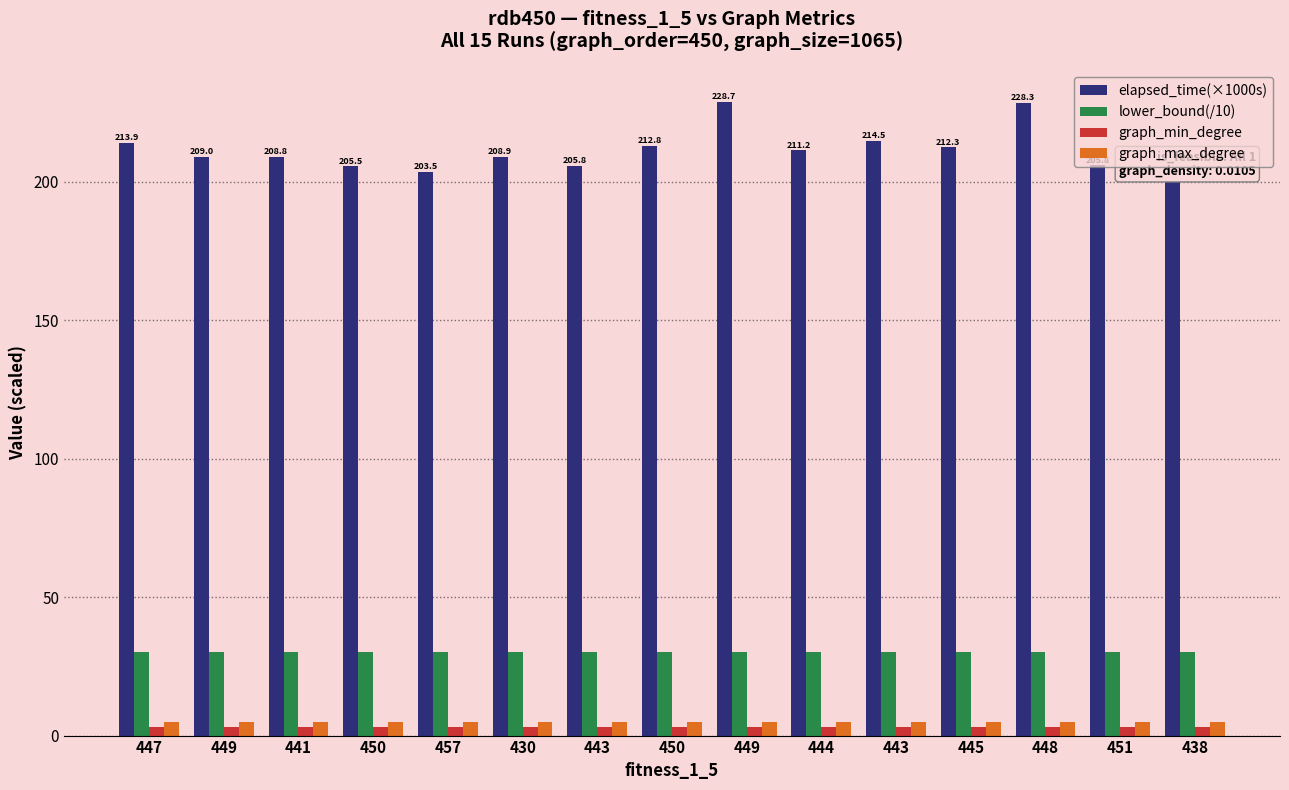

Is the value of elapsed_time(×1000s) at 448 greater than the value of graph_max_degree at 444?

Yes